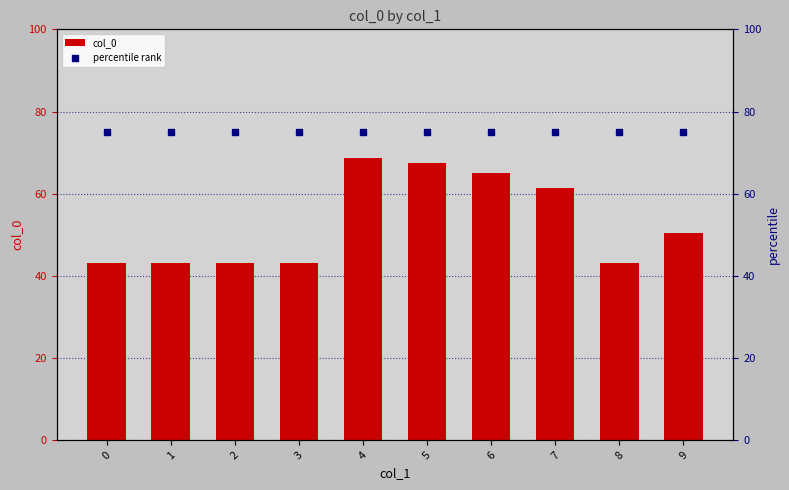

What are all the series names shown in the legend?

col_0, percentile rank